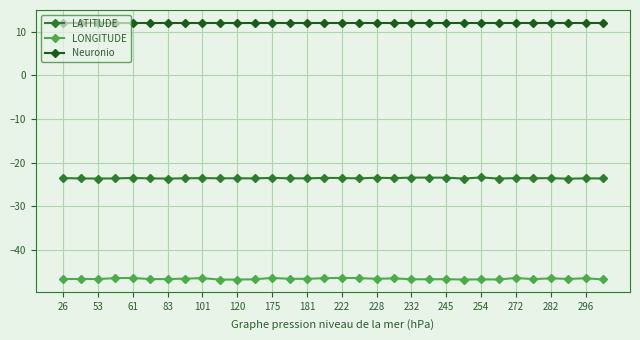

True or false: LONGITUDE has more than 1 points higher than both neighbors.

True